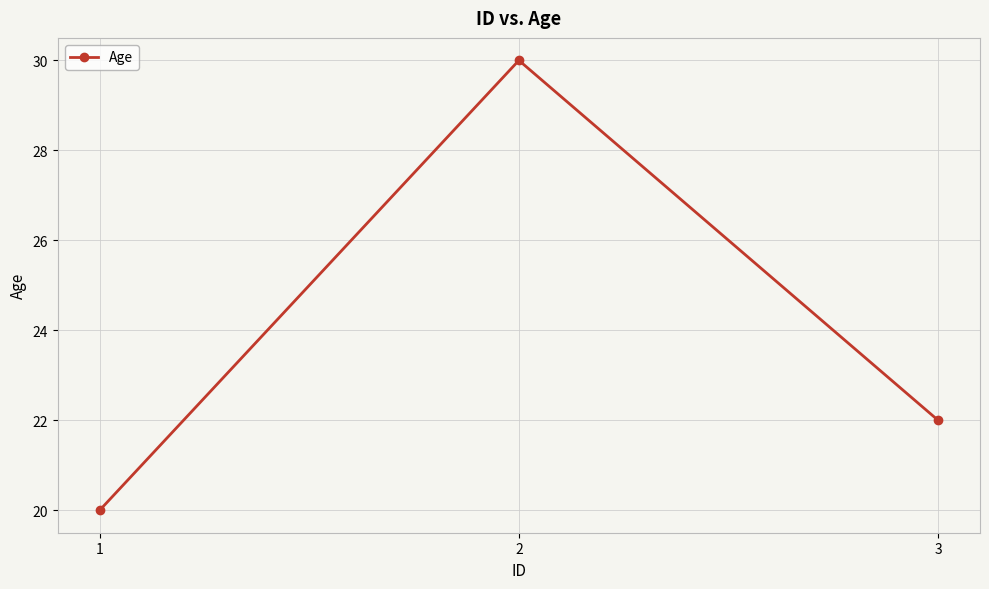

What is the change in value from 2 to 3?

-8